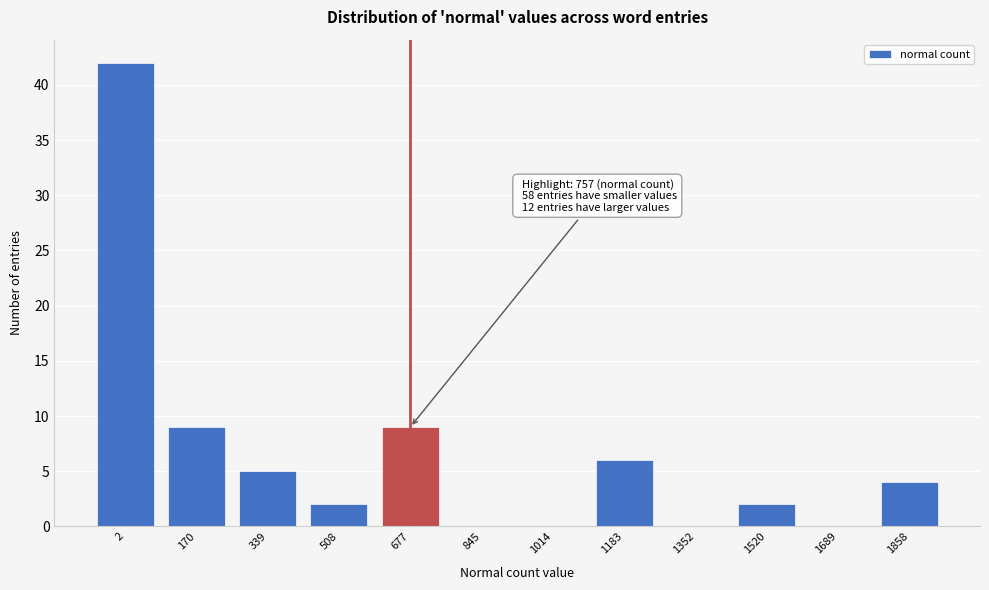

Reading right to left, transcribe all the data shown in this chart.

1858=4	1689=0	1520=2	1352=0	1183=6	1014=0	845=0	677=9	508=2	339=5	170=9	2=42